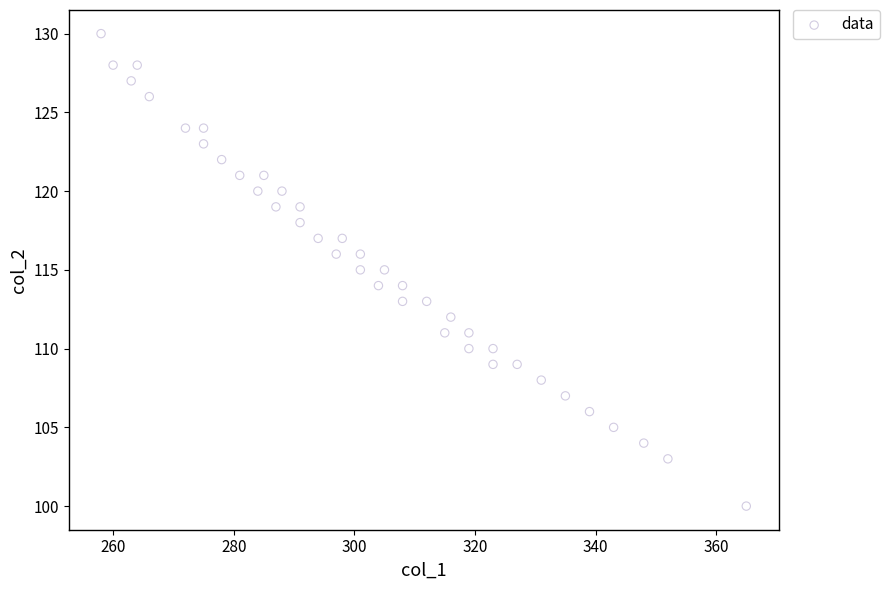

What is the range of X values (max minus min)?

107